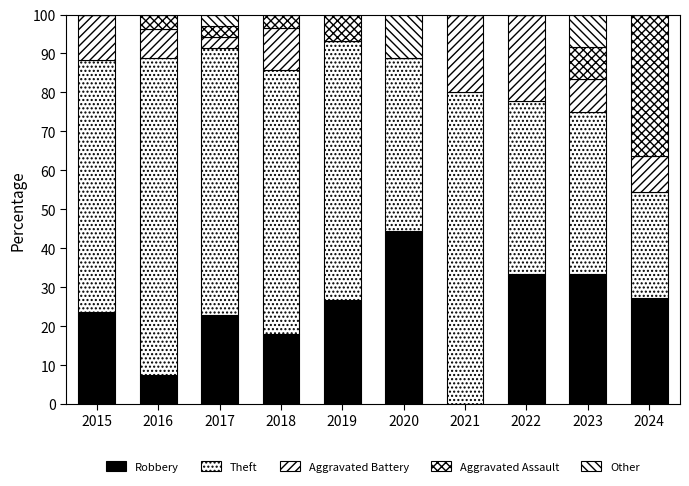

Where does the Theft series first go above 66?

2016